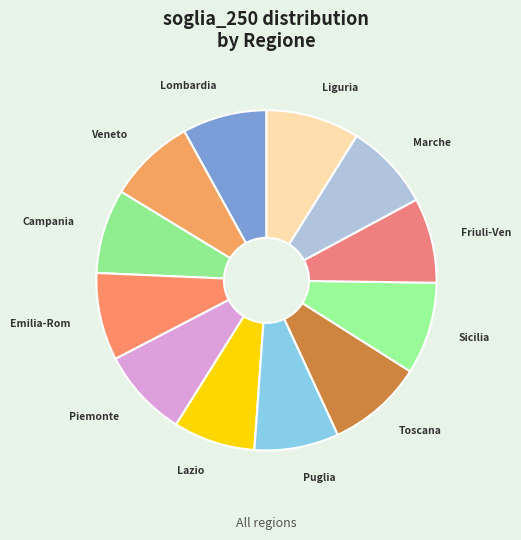

Count the number of slices in the pie.

12